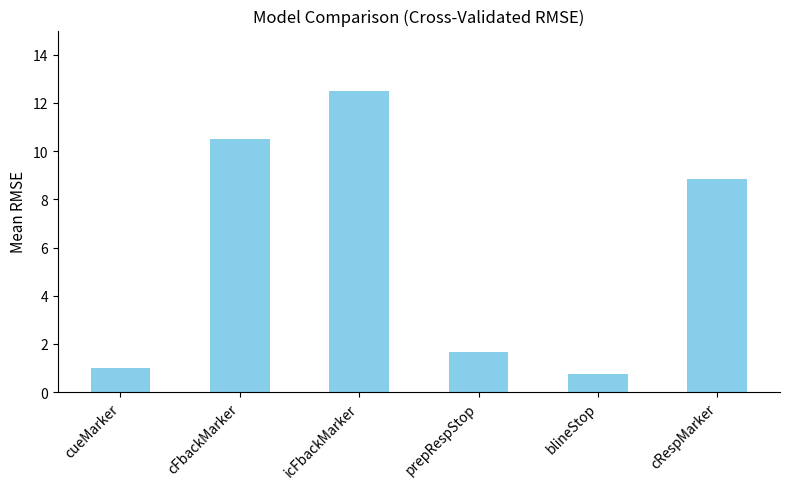

How many series are shown in this chart?

1